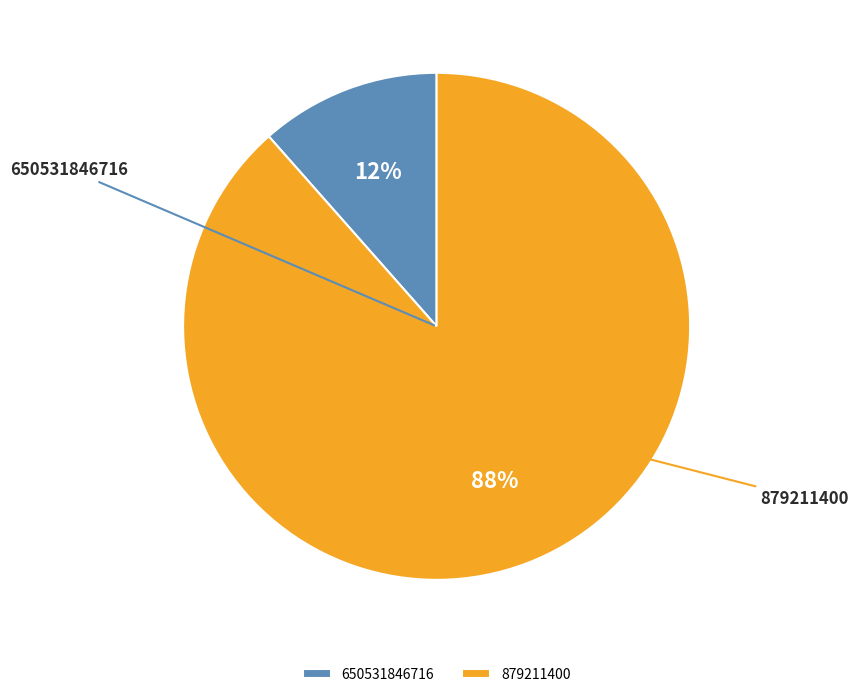

How much of the chart is everything except 879211400?

11.5%